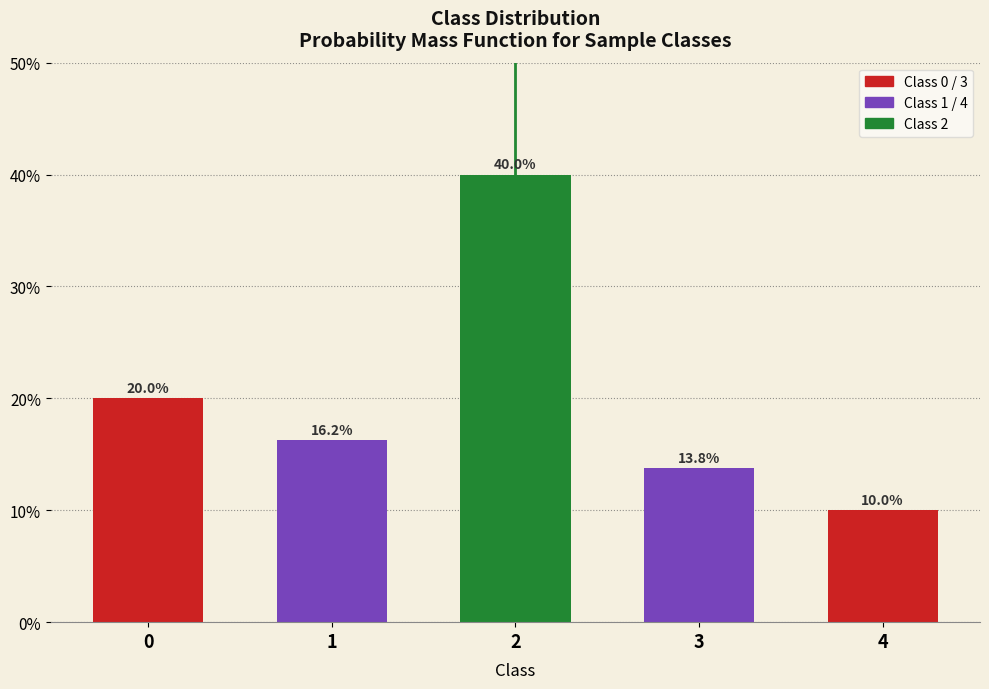

What is the approximate value at 0?

20.0